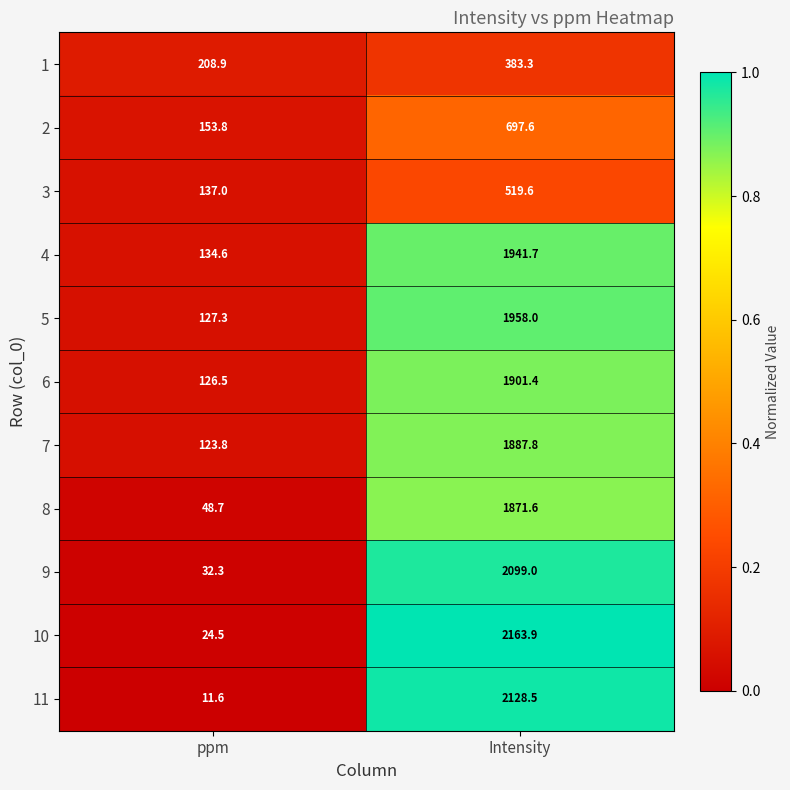

Which category has the highest value in the 8 series?

Intensity